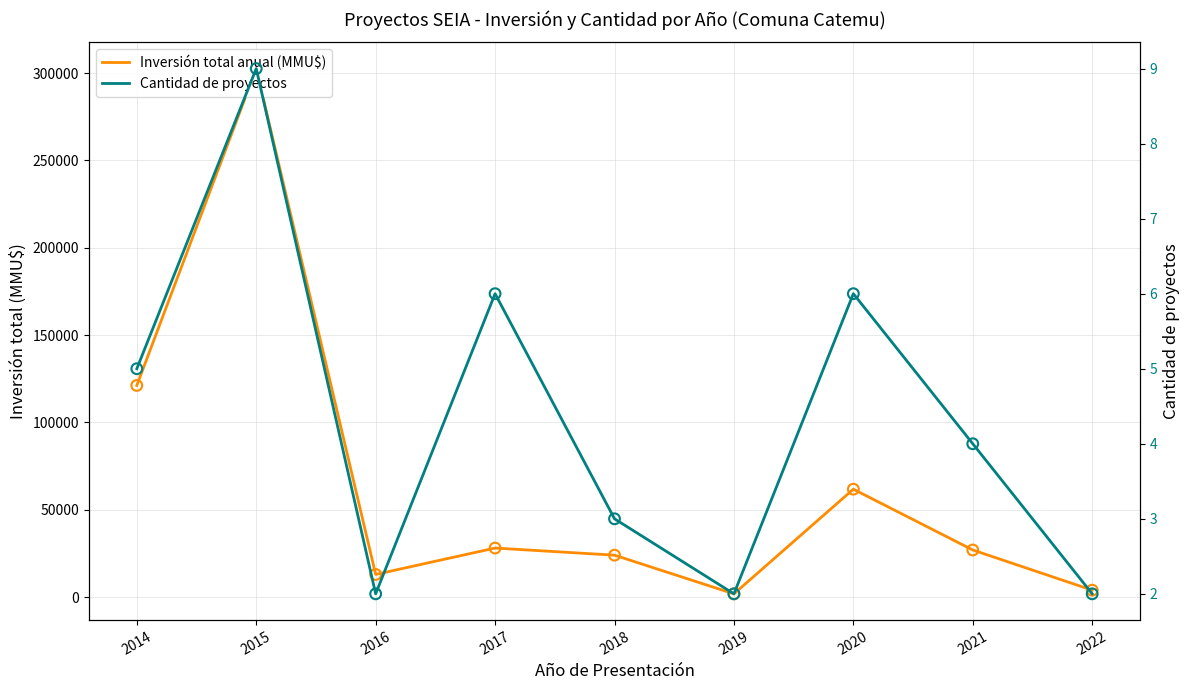

Which series reaches the minimum Y coordinate?

Cantidad de proyectos